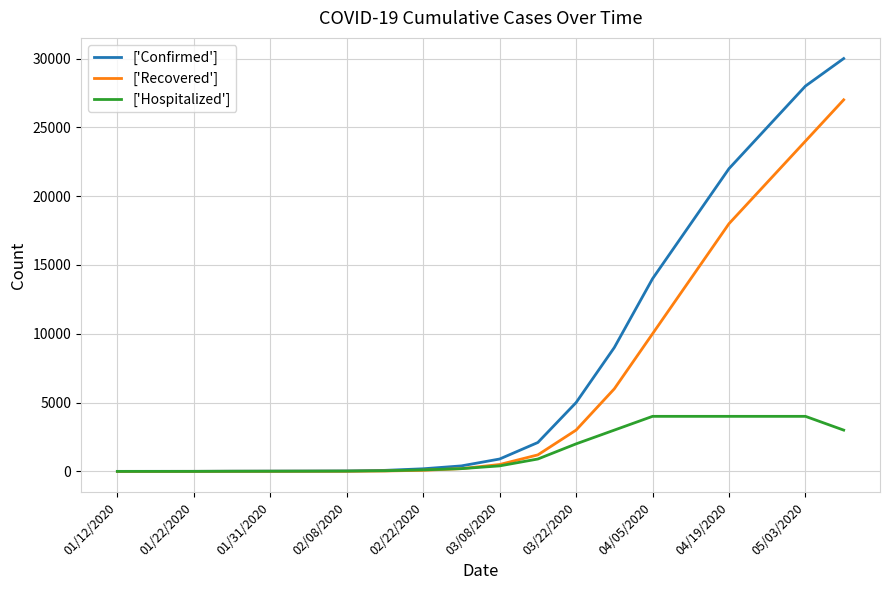

Which series has the widest spread of values?

['Confirmed']